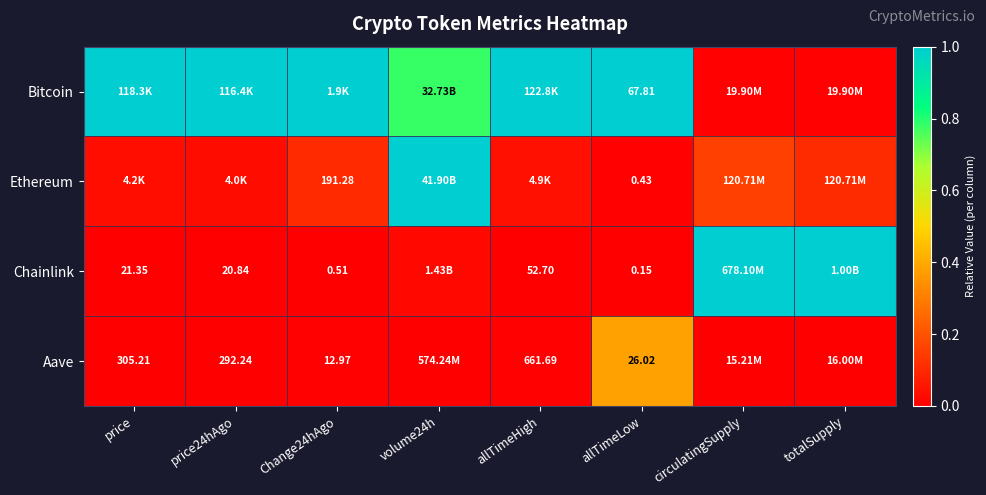

What is the total value across all series at allTimeLow?

94.4